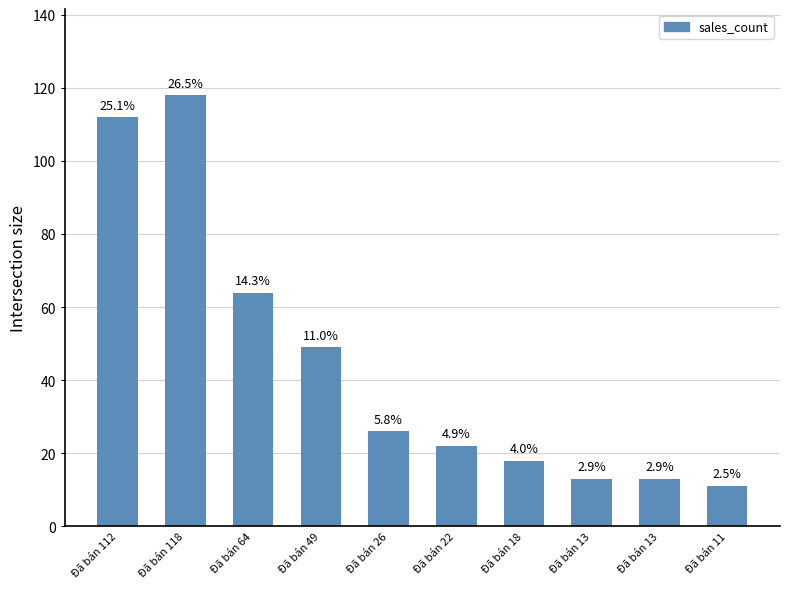

The value at Đã bán 64 is 40. True or false?

False